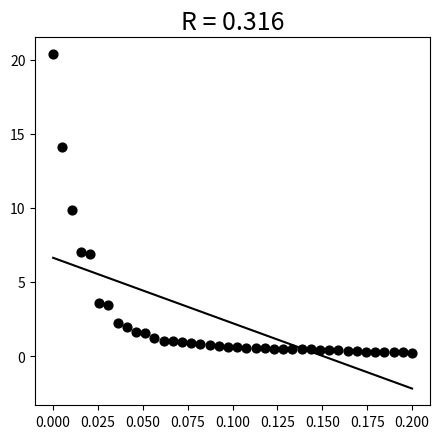

What is the range of Y values (max minus min)?

20.1